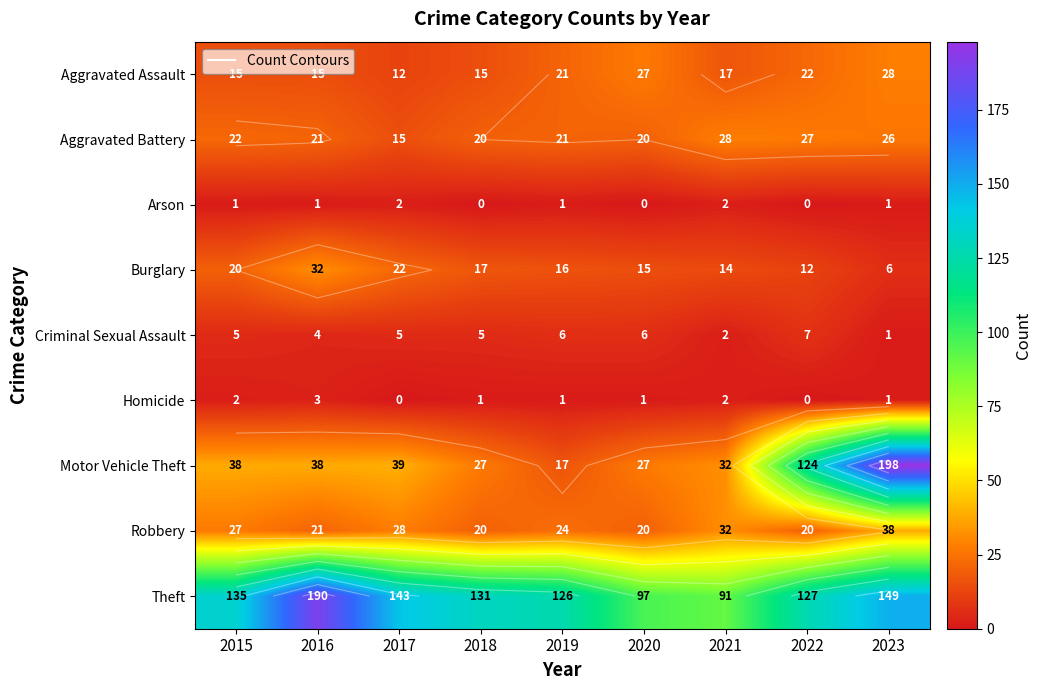

Between 2020 and 2017, which is larger?

2020